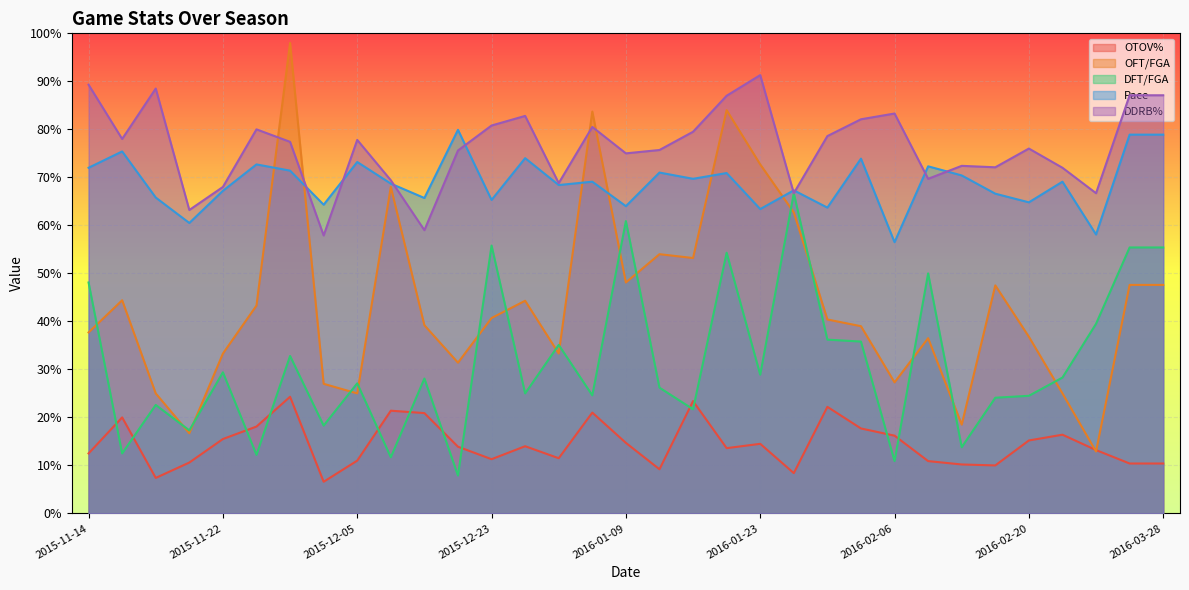

What position from the right is 2016-03-28?

1